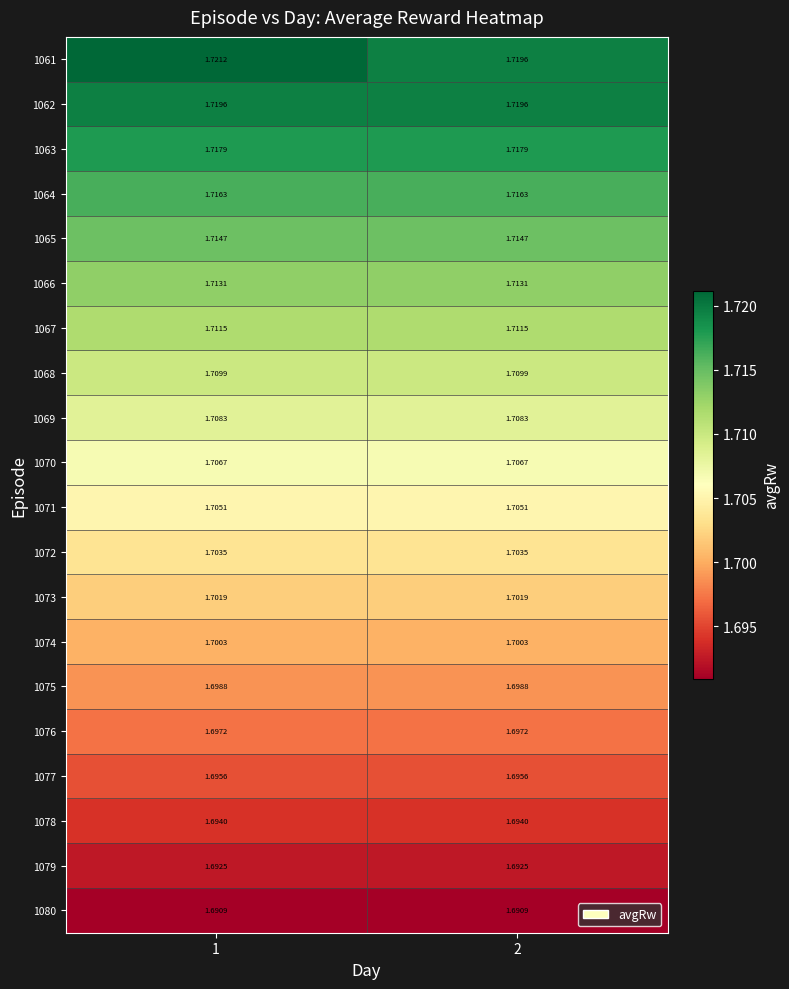

Is the value of 1072 at 1 greater than the value of 1079 at 1?

Yes